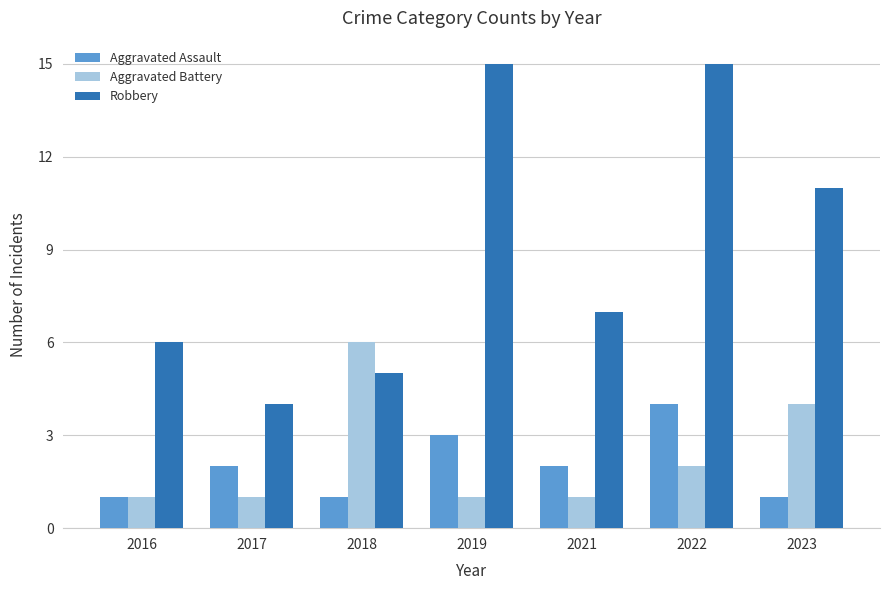

Which series has the largest total across all categories?

Robbery